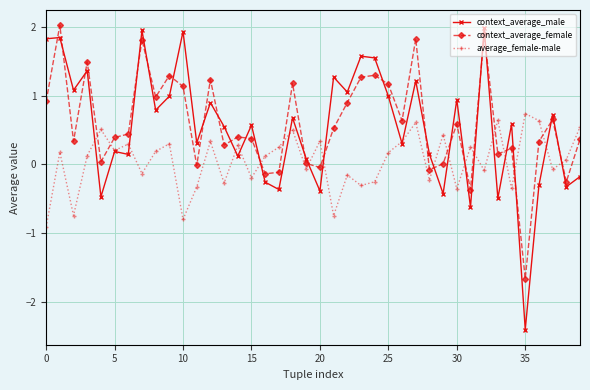

How many lines are shown in the chart?

3